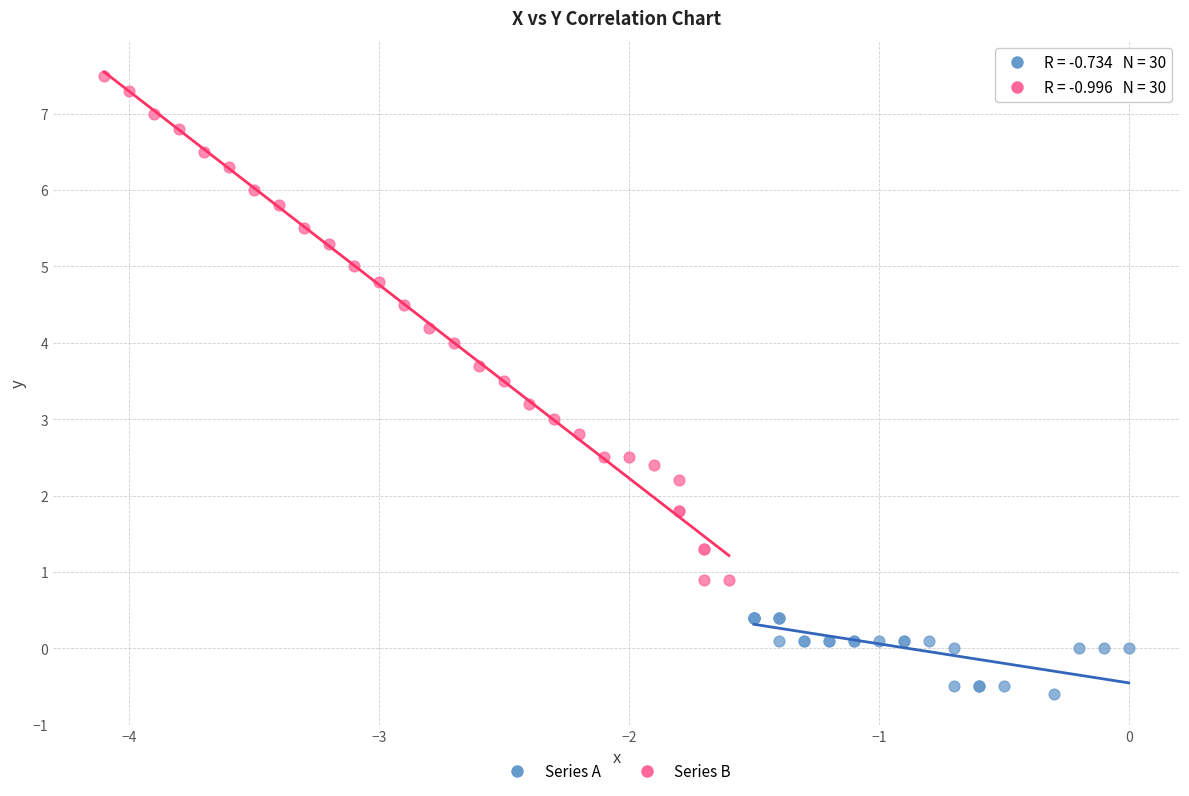

Which series contains the lowest Y value?

Series A